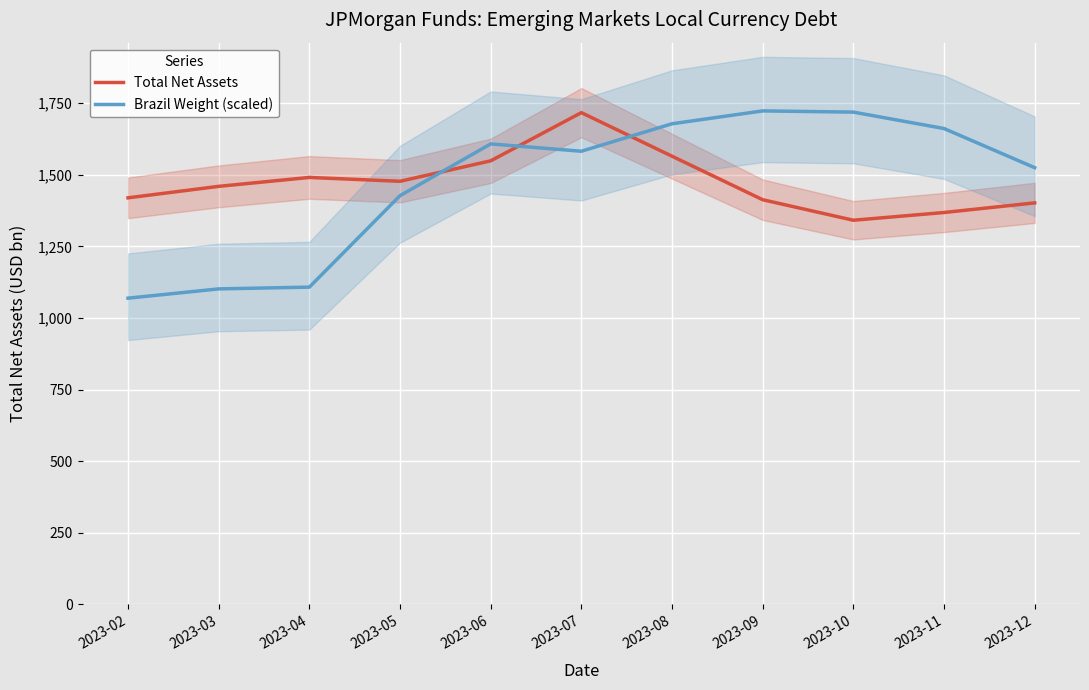

Between which two adjacent categories do Brazil Weight (scaled) and Total Net Assets first intersect?

2023-05 and 2023-06